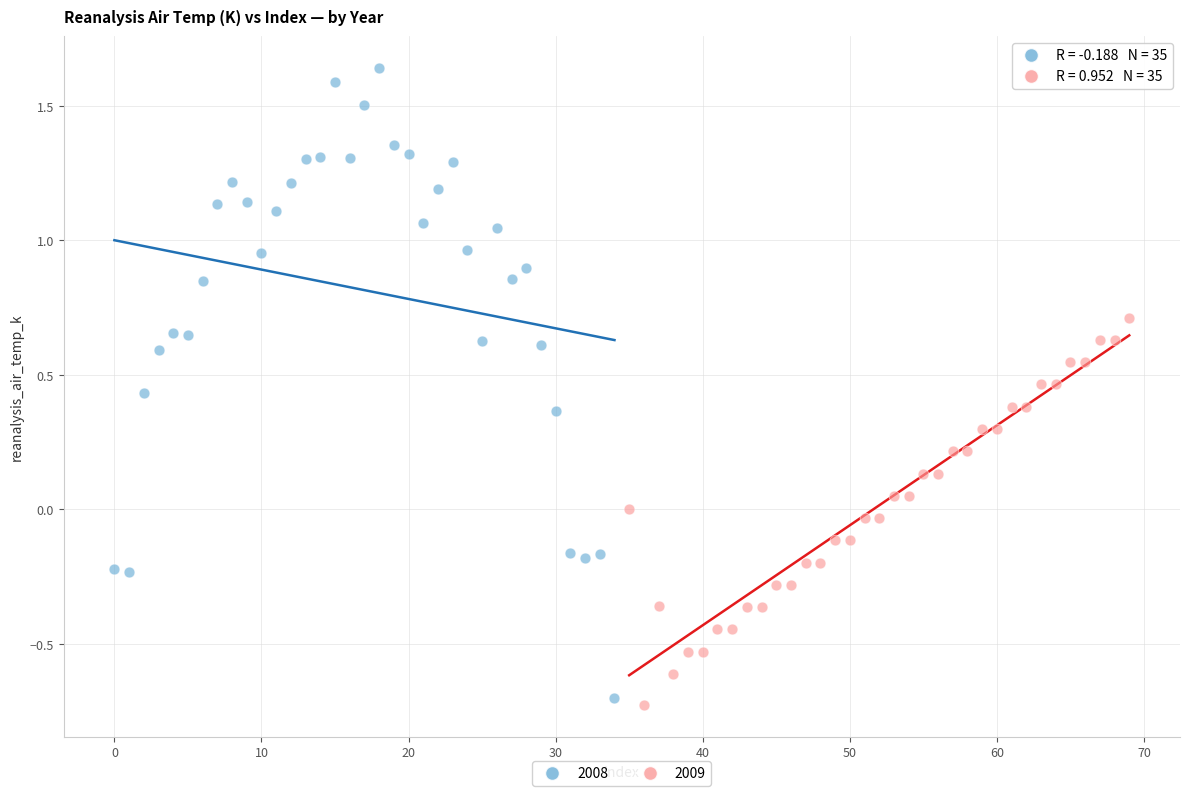

Which series has the largest Y range (max minus min)?

2008